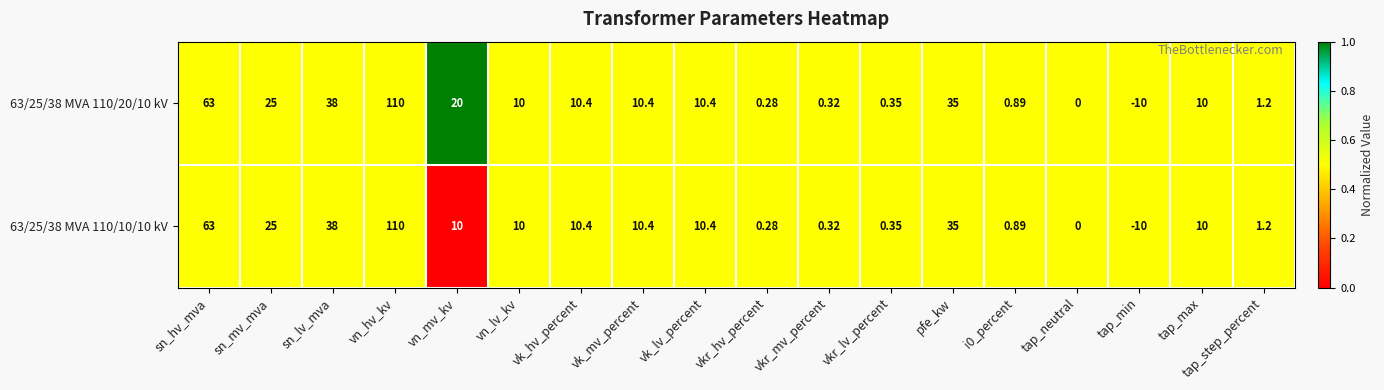

At which label does 63/25/38 MVA 110/10/10 kV first exceed 10?

sn_hv_mva